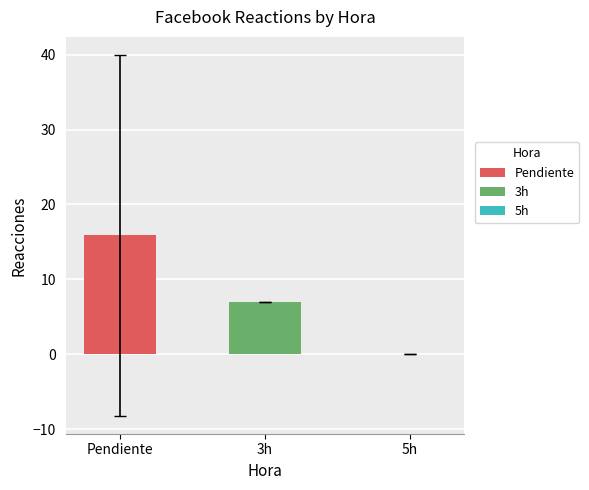

Which series has the widest spread of values?

Pendiente